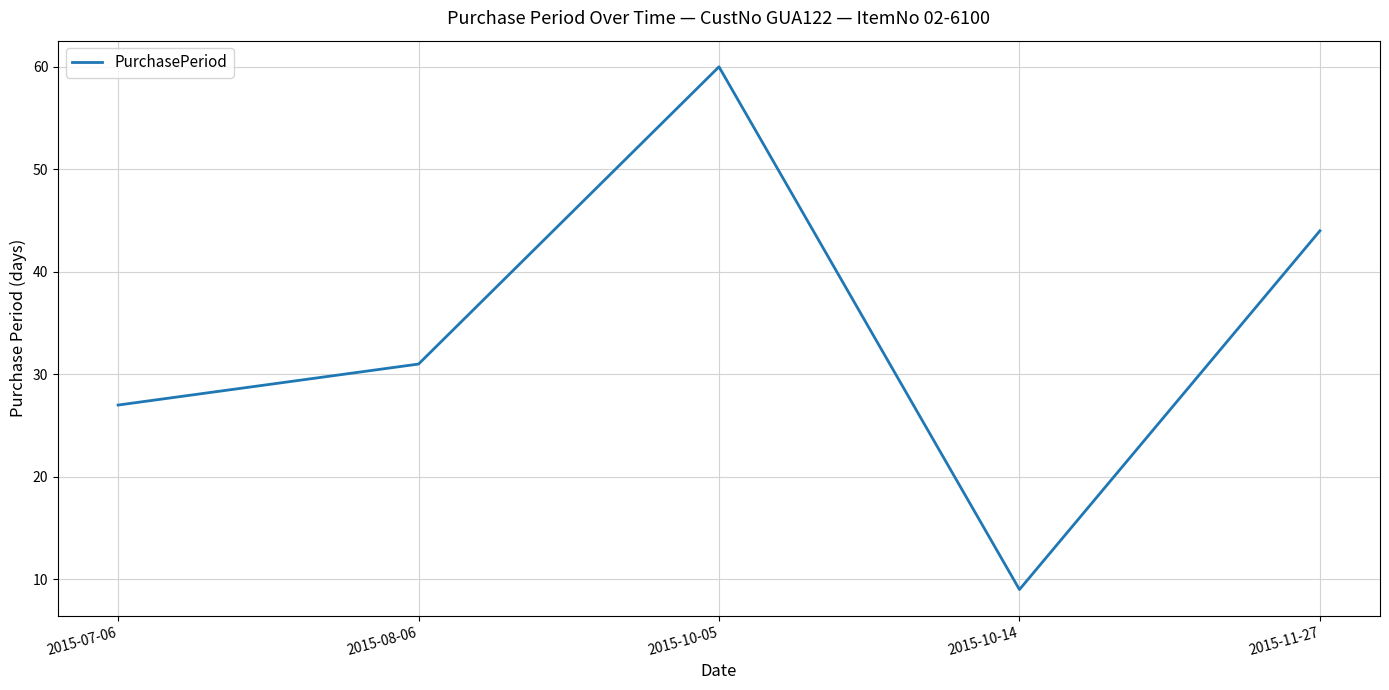

List the labels in order of value, largest first.

2015-10-05, 2015-11-27, 2015-08-06, 2015-07-06, 2015-10-14